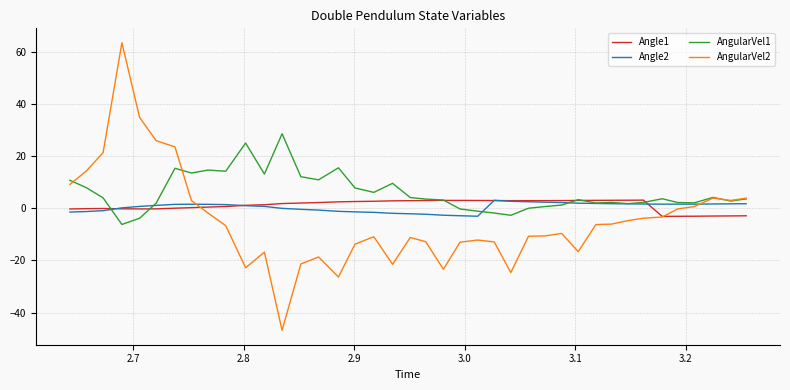

Which series has the widest spread of values?

AngularVel2